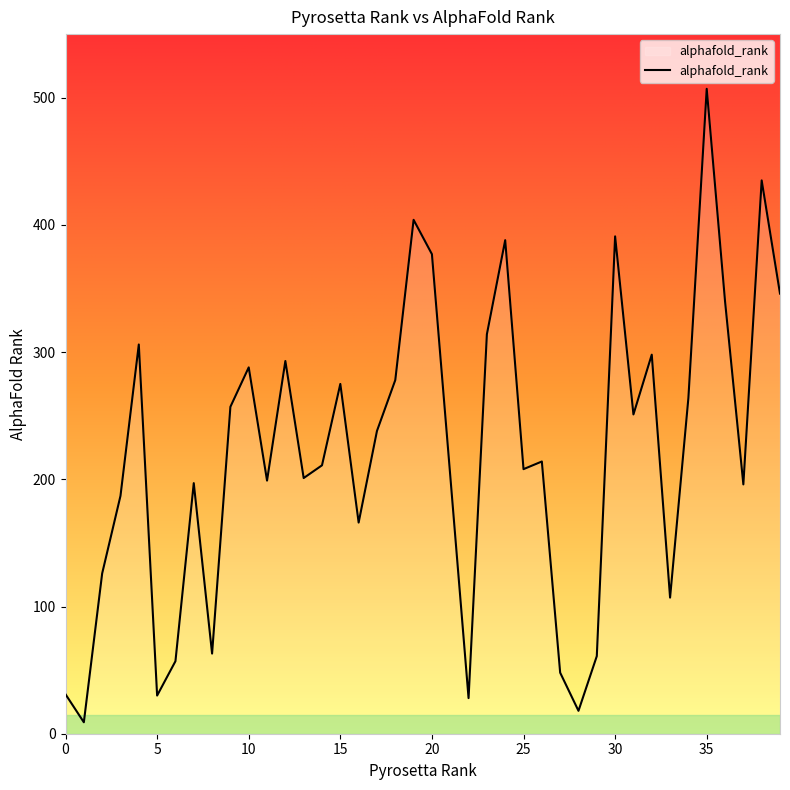

What is the greatest value displayed?

507